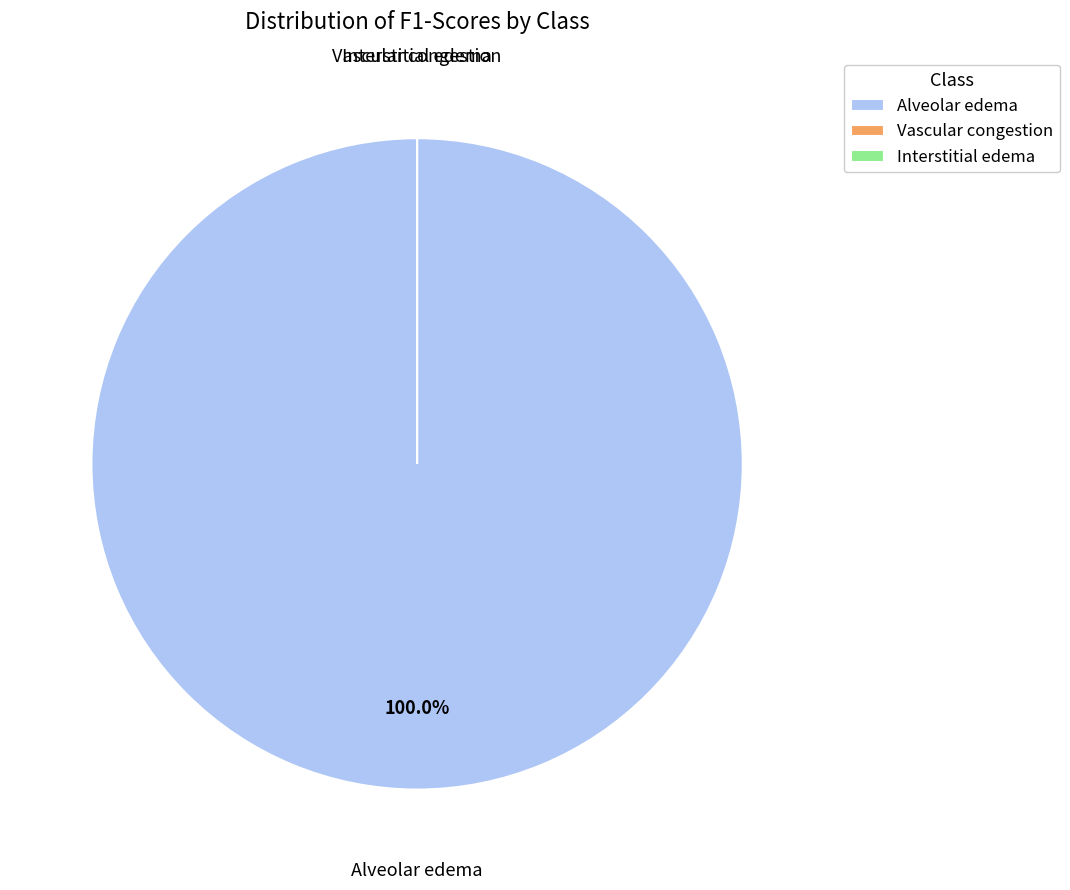

What is the total percentage of Interstitial edema and Alveolar edema?

100.0%